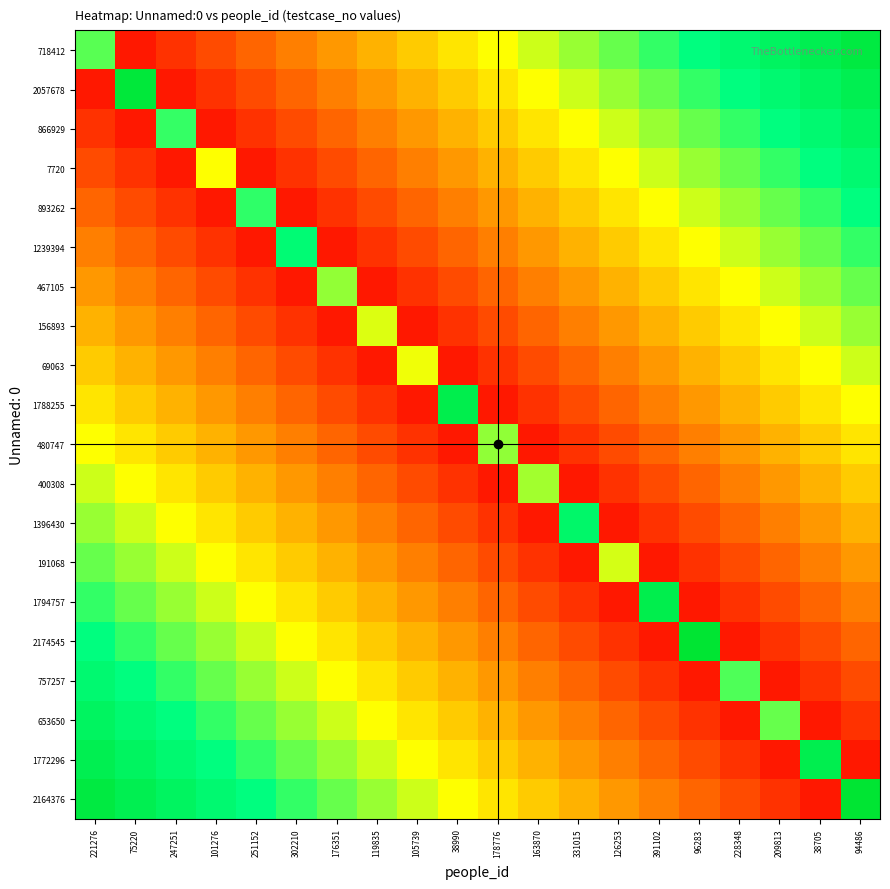

How many categories are shown in the chart?

20